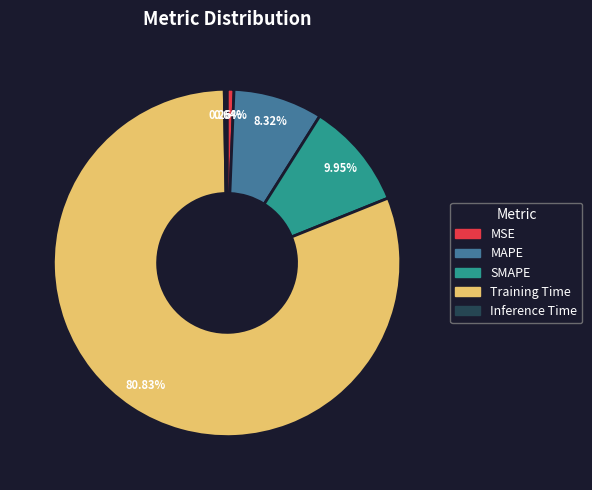

Between SMAPE and Training Time, which is larger?

Training Time